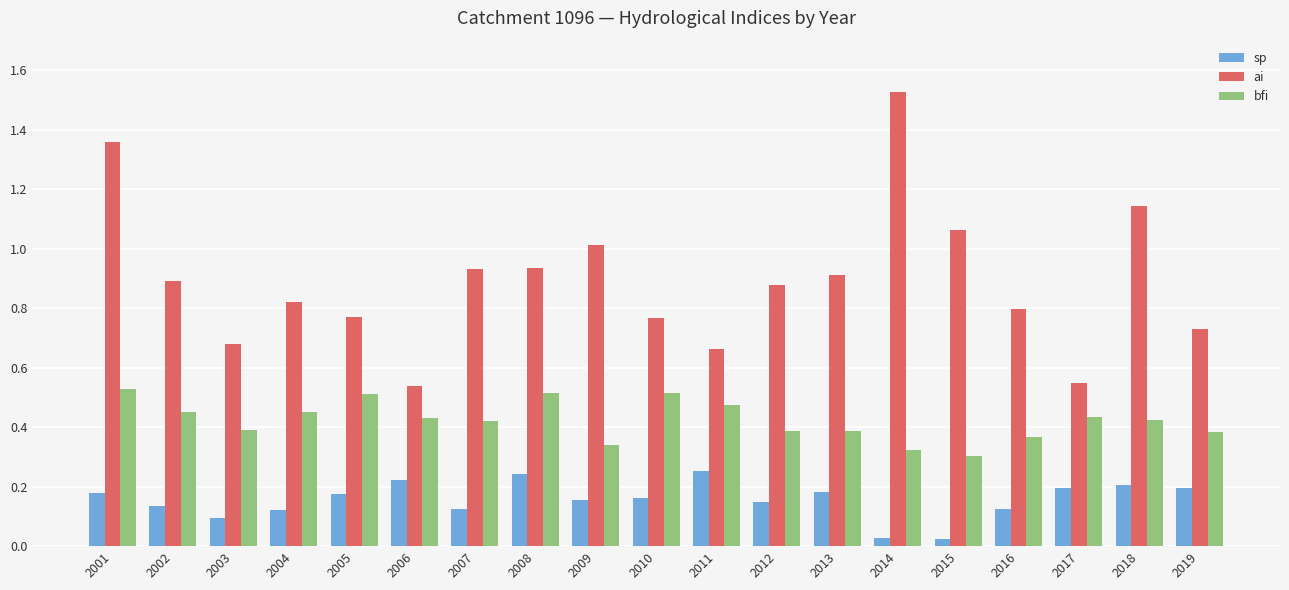

Rank the series at 2008 from highest to lowest value.

ai, bfi, sp